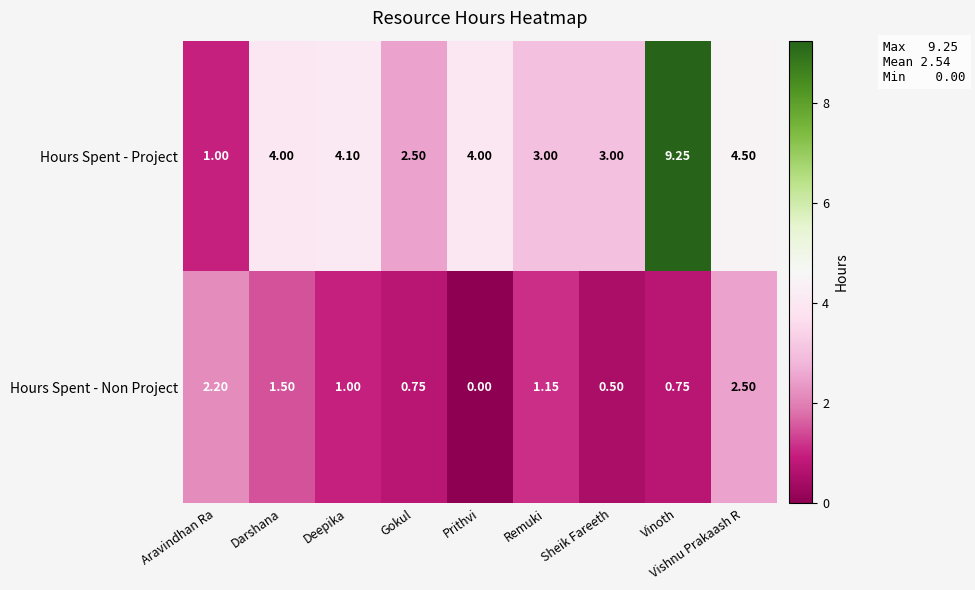

At which label does Hours Spent - Non Project first exceed 1?

Aravindhan Ra